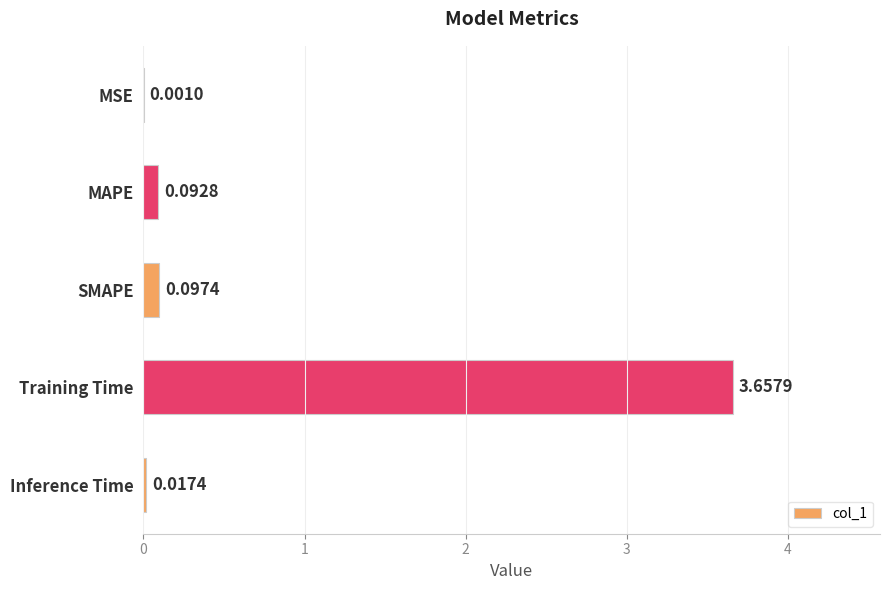

Are the bars grouped side by side (vs. stacked)?

No